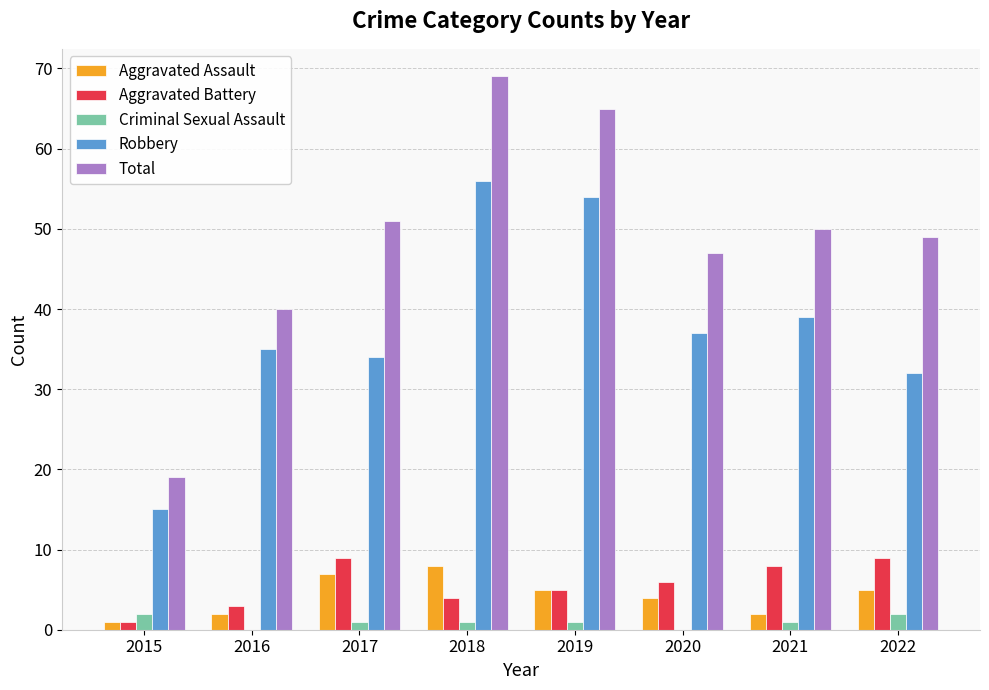

Reading right to left, extract all data points from this chart.

Aggravated Assault: 5	2	4	5	8	7	2	1
Aggravated Battery: 9	8	6	5	4	9	3	1
Criminal Sexual Assault: 2	1	0	1	1	1	0	2
Robbery: 32	39	37	54	56	34	35	15
Total: 49	50	47	65	69	51	40	19